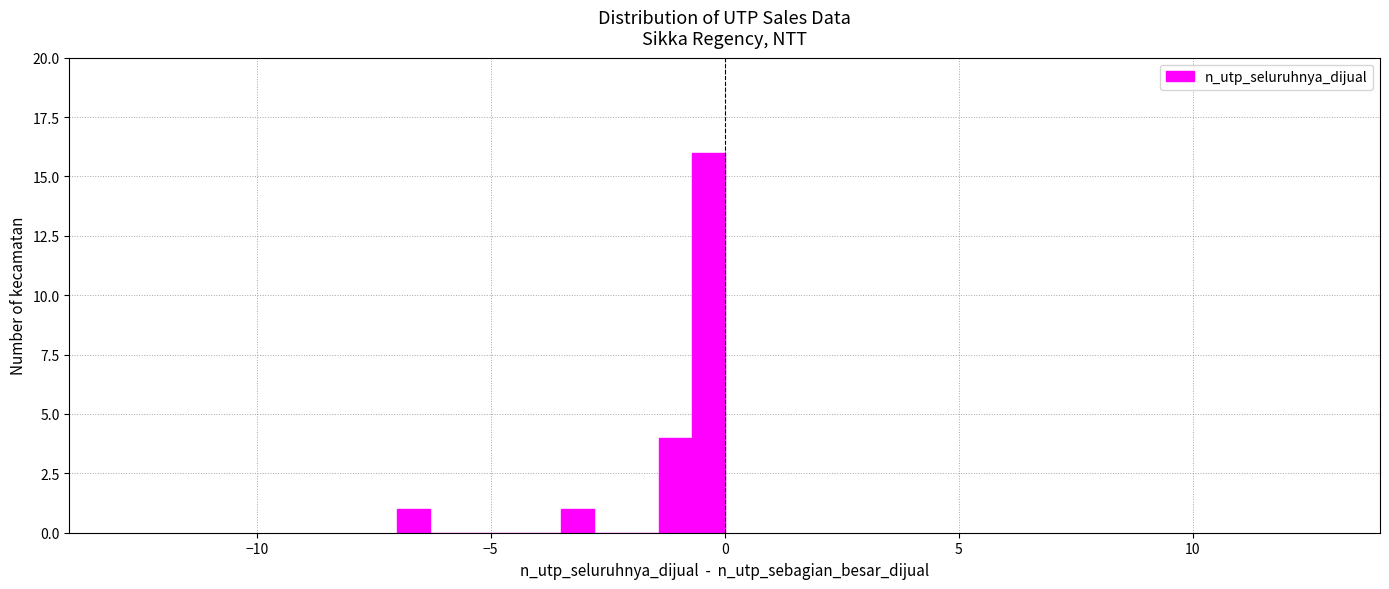

Around what value on the x-axis is the tallest bar? Give the approximate position of its centre, as read against the axis.

-0.5